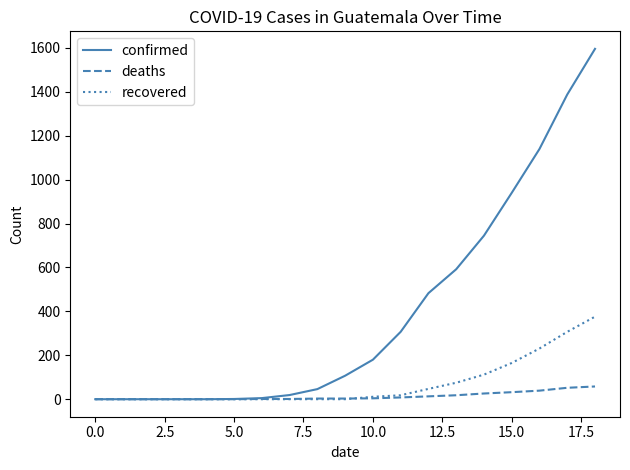

Which series has the largest total across all categories?

confirmed